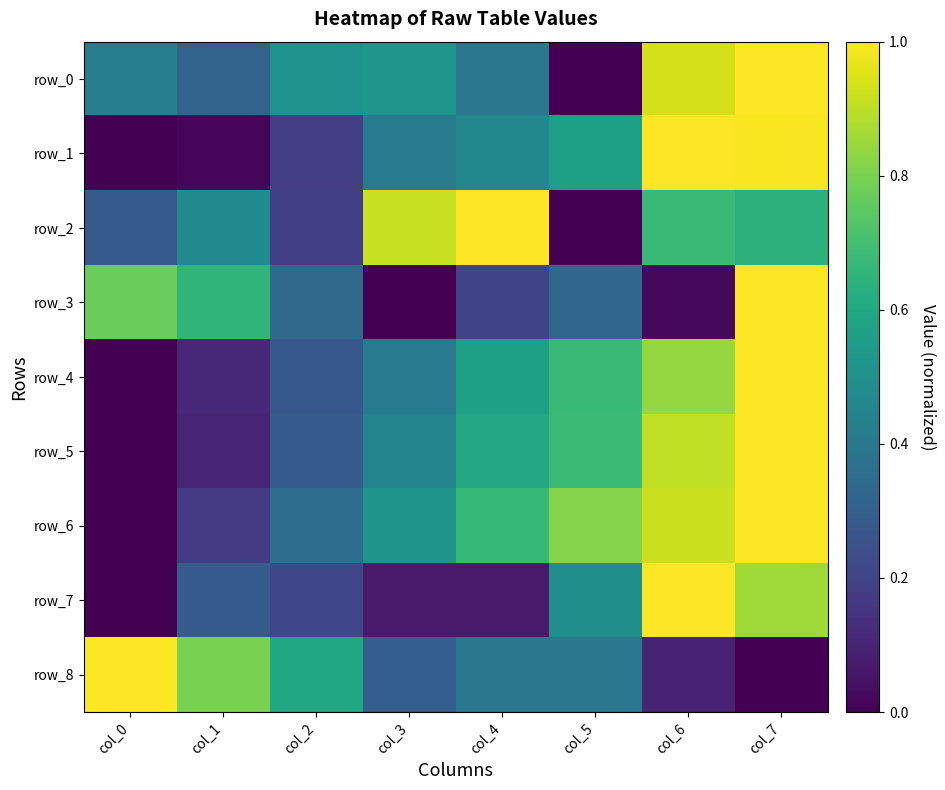

How many values in row_3 are above zero?

7